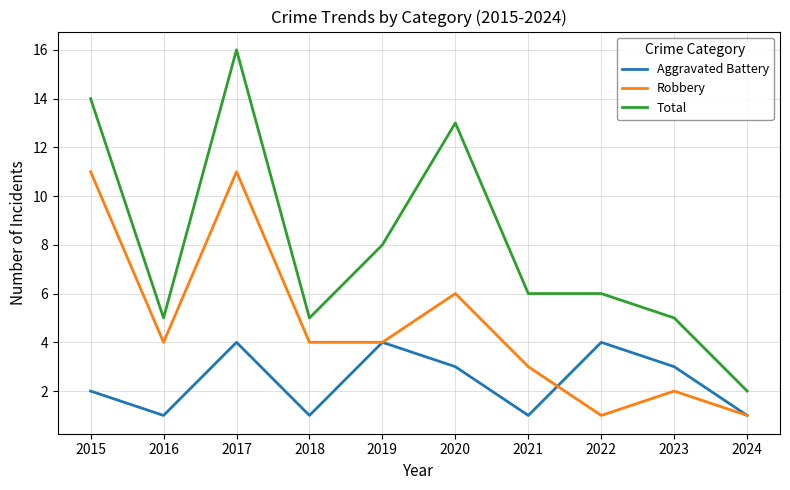

How many lines are shown in the chart?

3